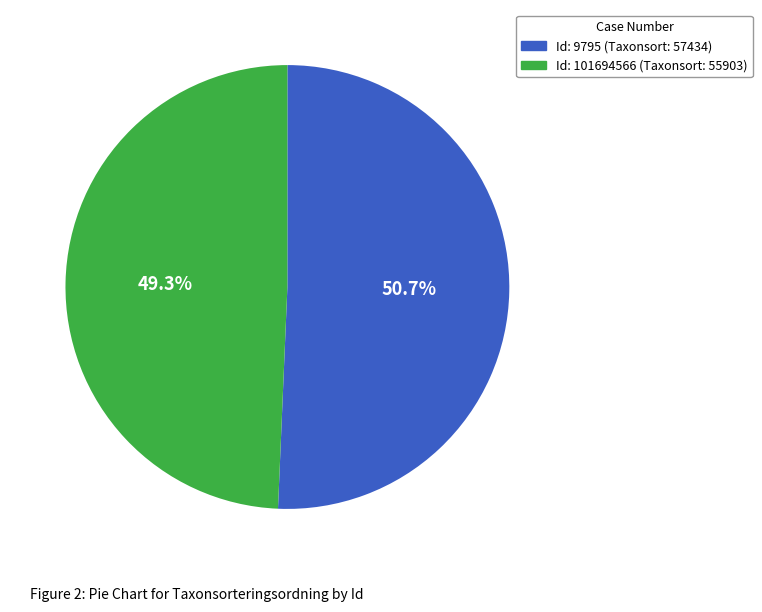

How many slices are in this pie chart?

2